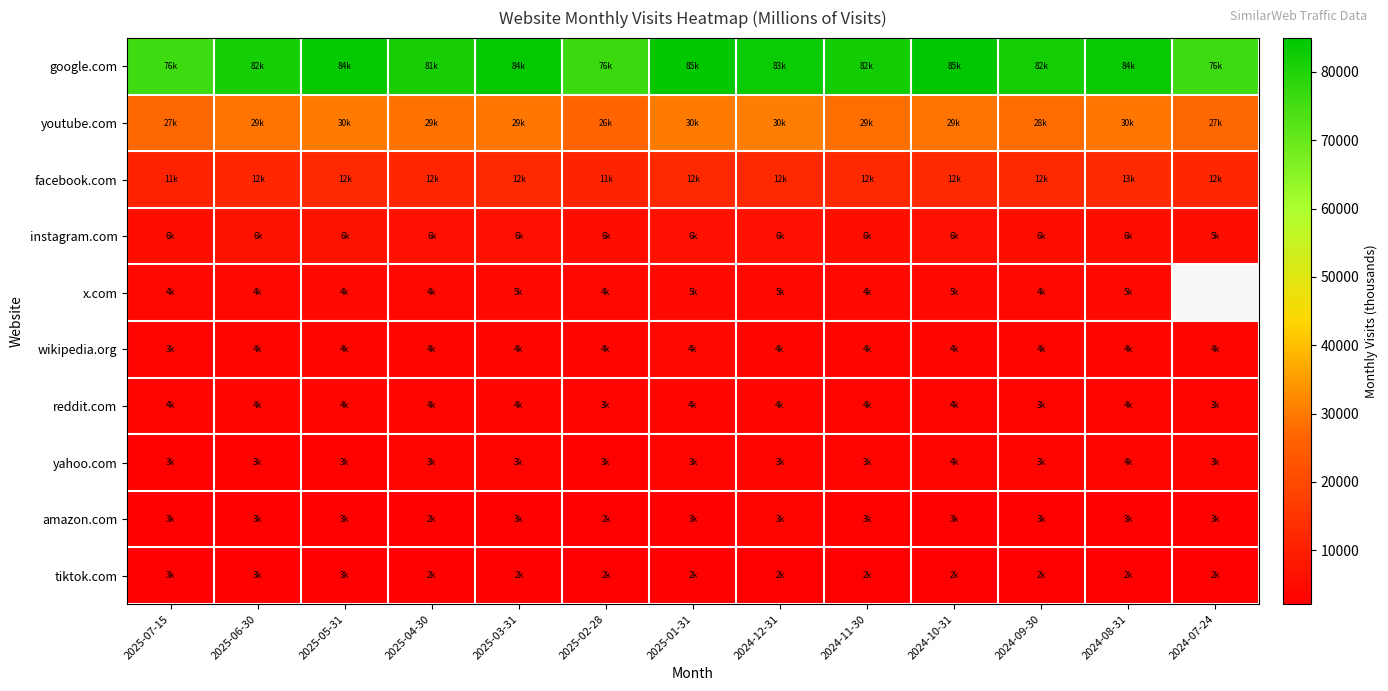

Is the value of tiktok.com at 2024-09-30 greater than the value of yahoo.com at 2024-11-30?

No